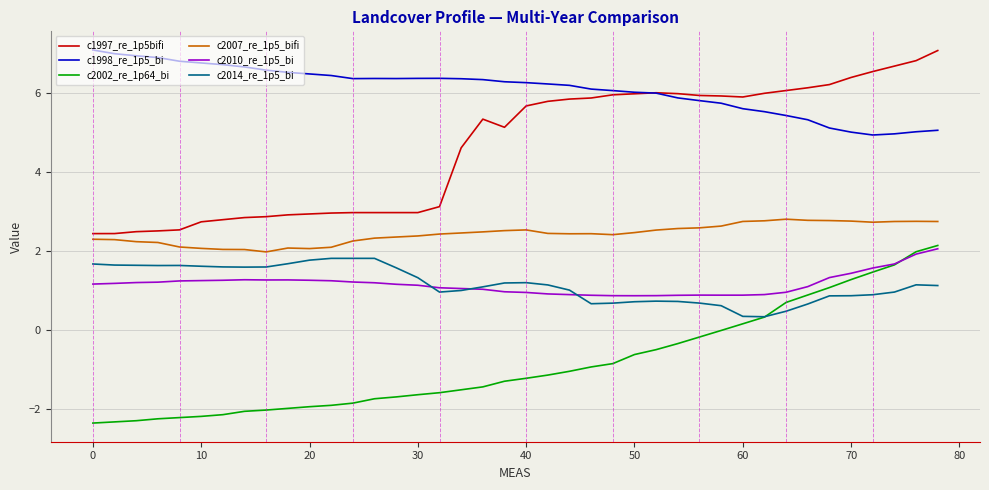

True or false: c1997_re_1p5bifi and c2002_re_1p64_bi cross at least once.

False